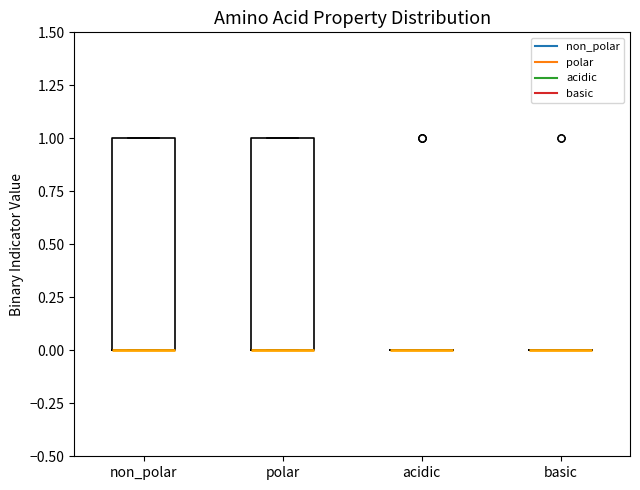

Reading left to right, transcribe this box plot: for each box, give where its median line is, the range the box spans, and where its two whiskers end, as read against the y-axis. The values are not printed on the chart, so give them approximately, as read against the axis.

non_polar: median 0 (drawn on the box's lower edge), box 0 to 1, whiskers 0 to 1
polar: median 0 (drawn on the box's lower edge), box 0 to 1, whiskers 0 to 1
acidic: box collapsed to a line at 0, whiskers 0 to 0
basic: box collapsed to a line at 0, whiskers 0 to 0